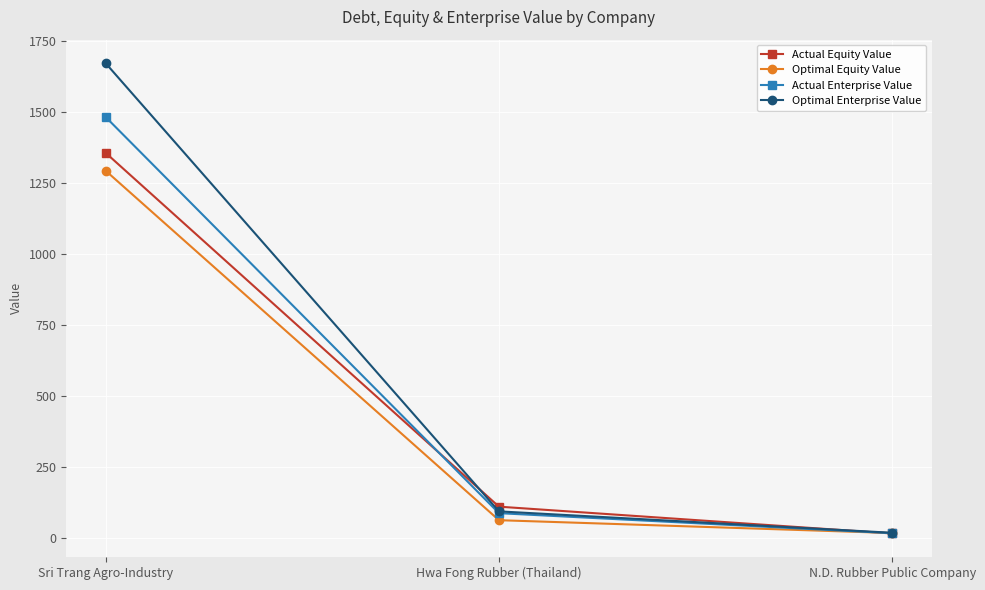

Rank the categories by Actual Equity Value value from lowest to highest.

N.D. Rubber Public Company, Hwa Fong Rubber (Thailand), Sri Trang Agro-Industry